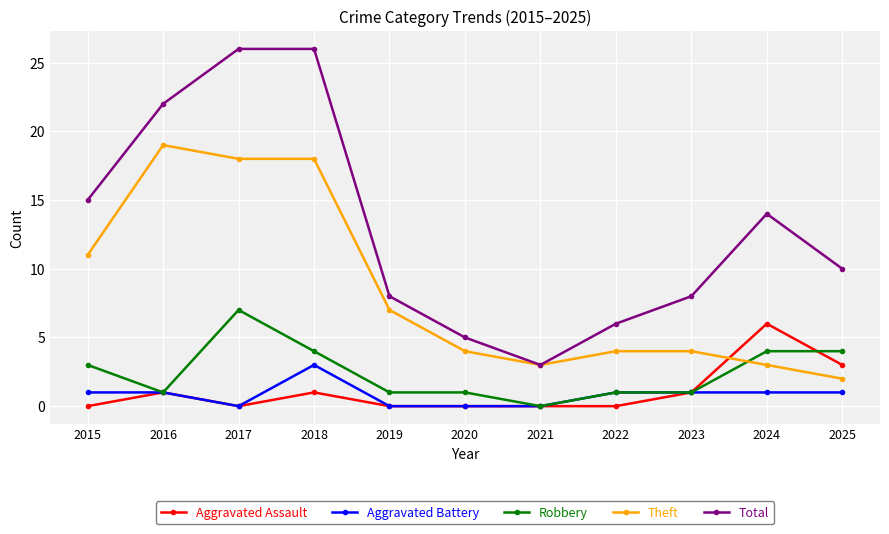

Read the Aggravated Assault value at 2023.

1